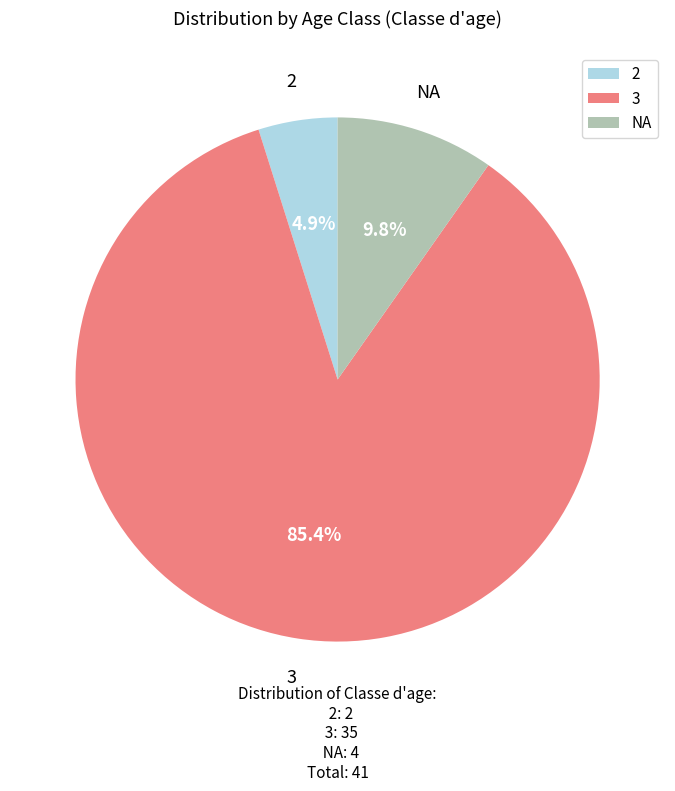

Between 2 and 3, which is larger?

3